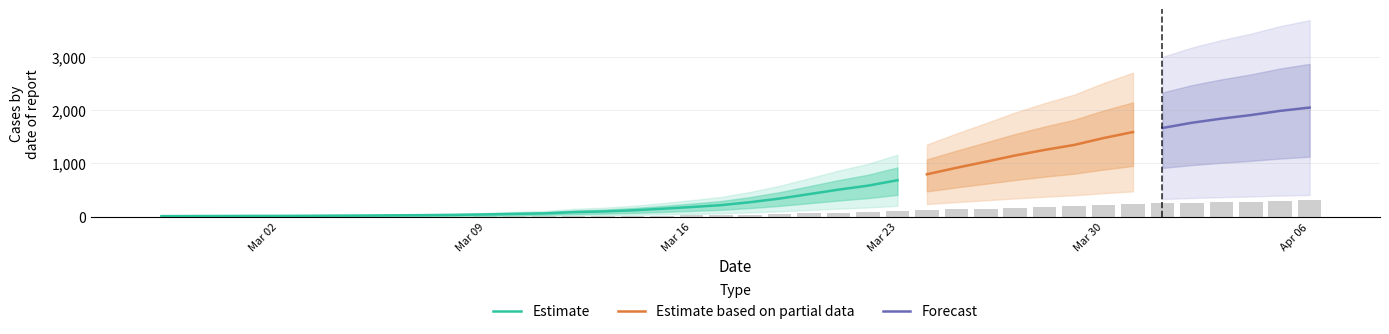

Does the chart contain stacked bars?

No